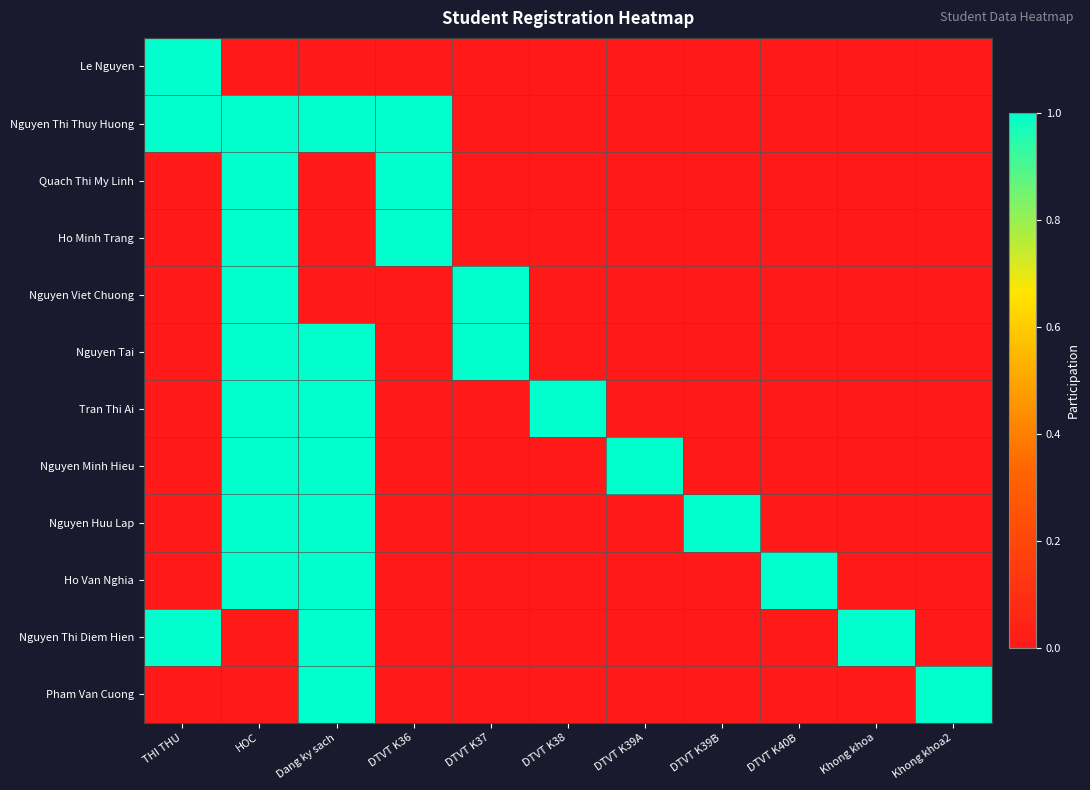

Count the number of data series in this chart.

12